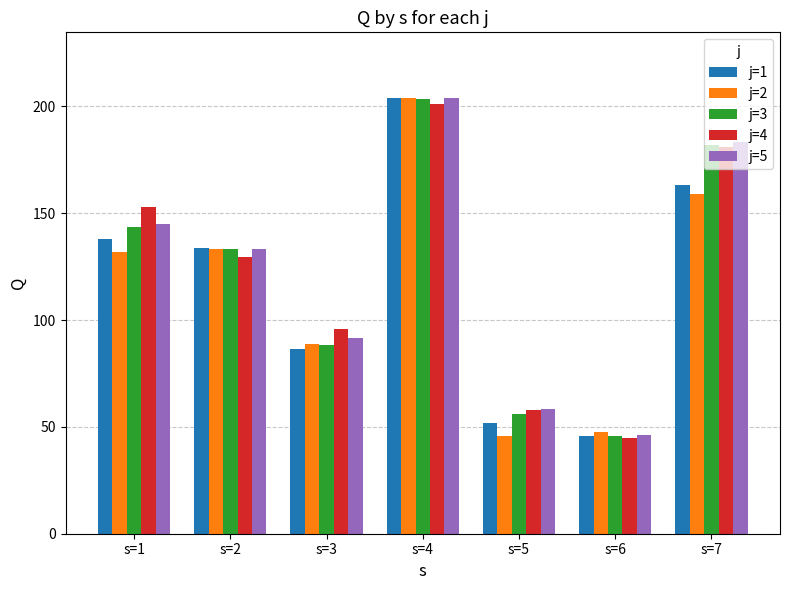

List the labels in order of j=3 value, smallest first.

s=6, s=5, s=3, s=2, s=1, s=7, s=4